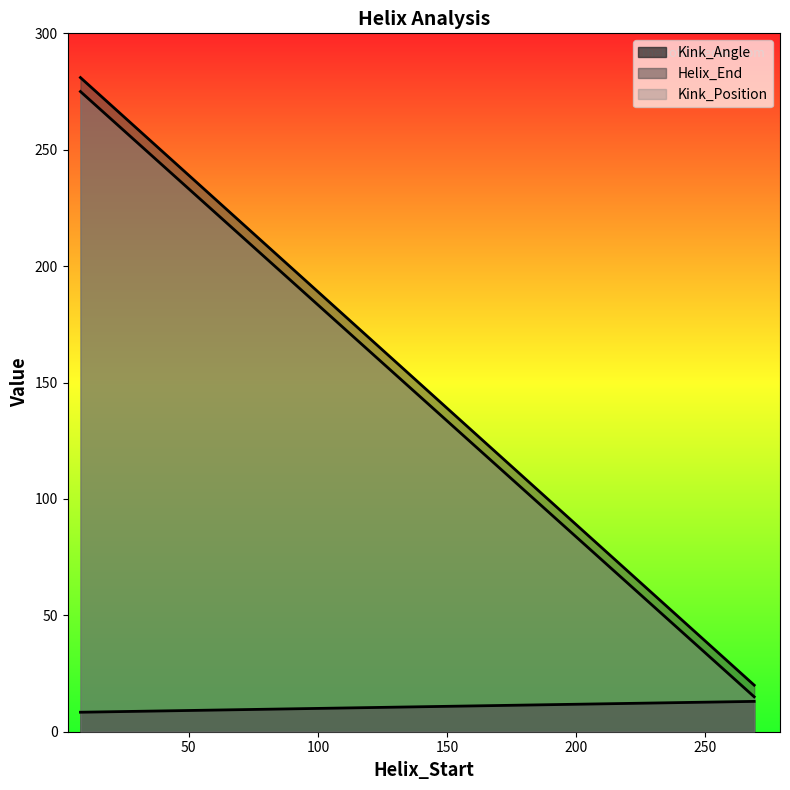

What is the smallest value displayed?

8.4